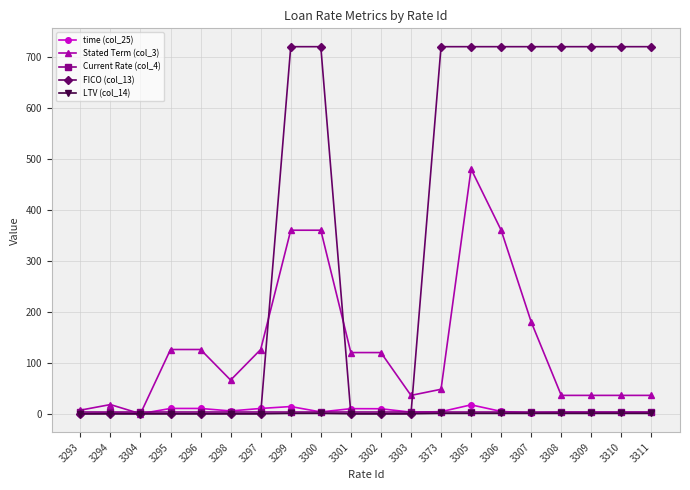

Is it true that LTV (col_14) equals 0.0 at 3304?

True